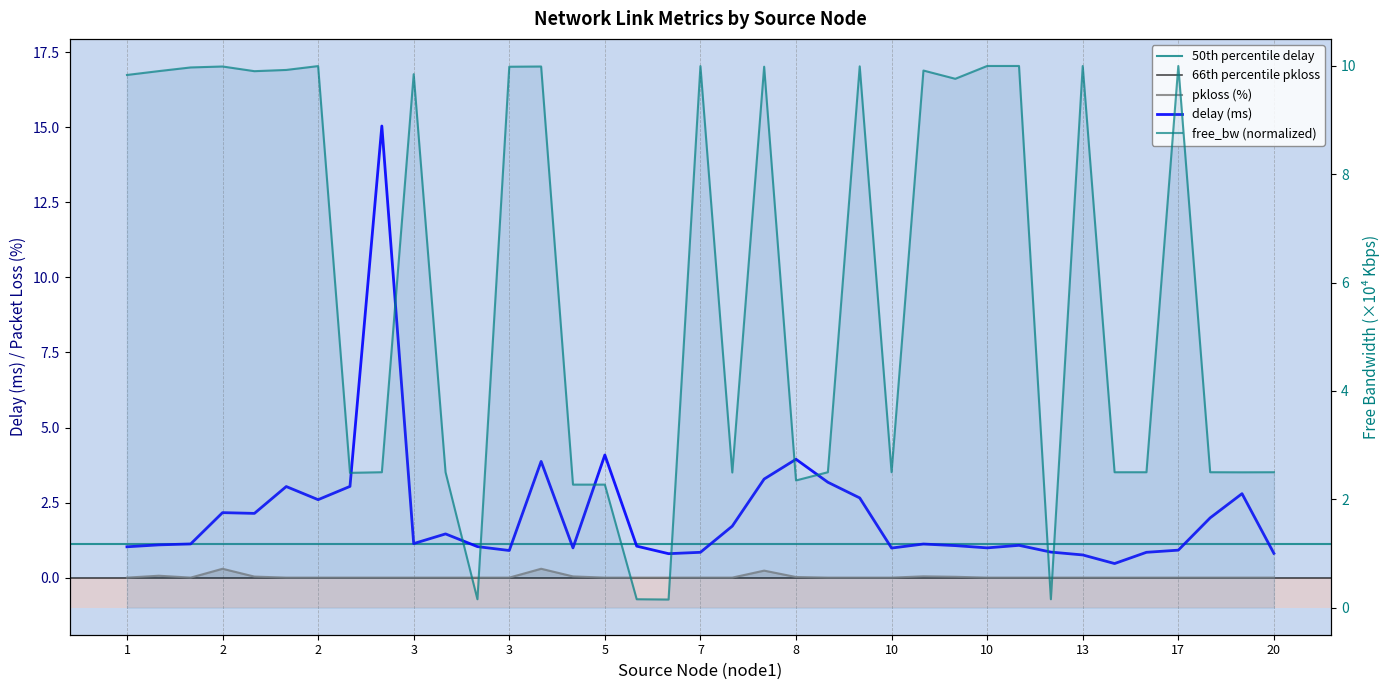

What is the approximate value of free_bw_norm at 9?

10.0